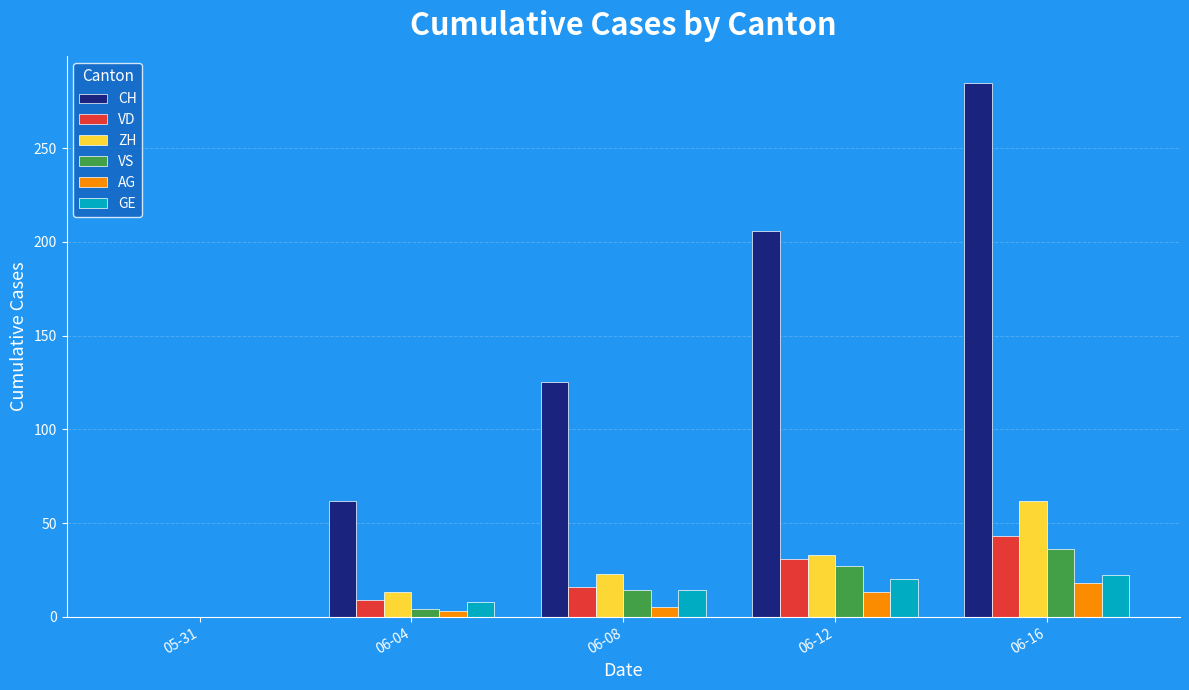

Is the value of VD at 06-08 greater than the value of VS at 06-16?

No